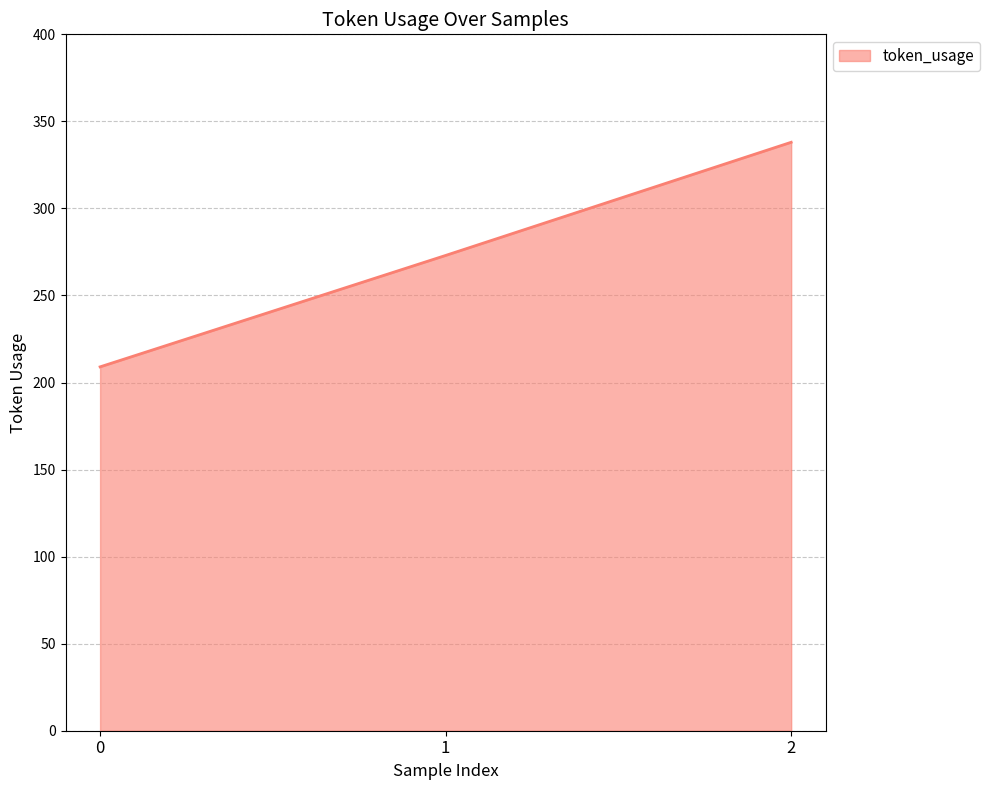

Where is the data nearest to the value 273?

1